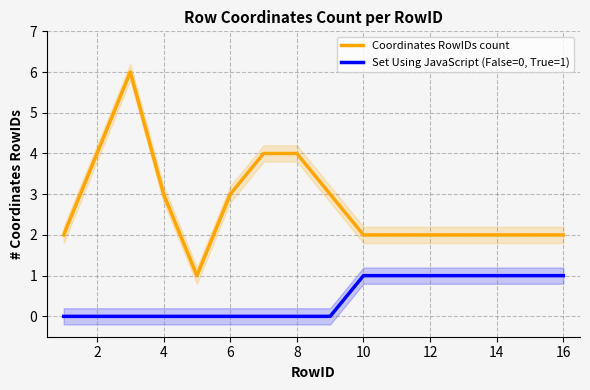

The Set Using JavaScript (False=0, True=1) series shows 0 at 6. True or false?

True